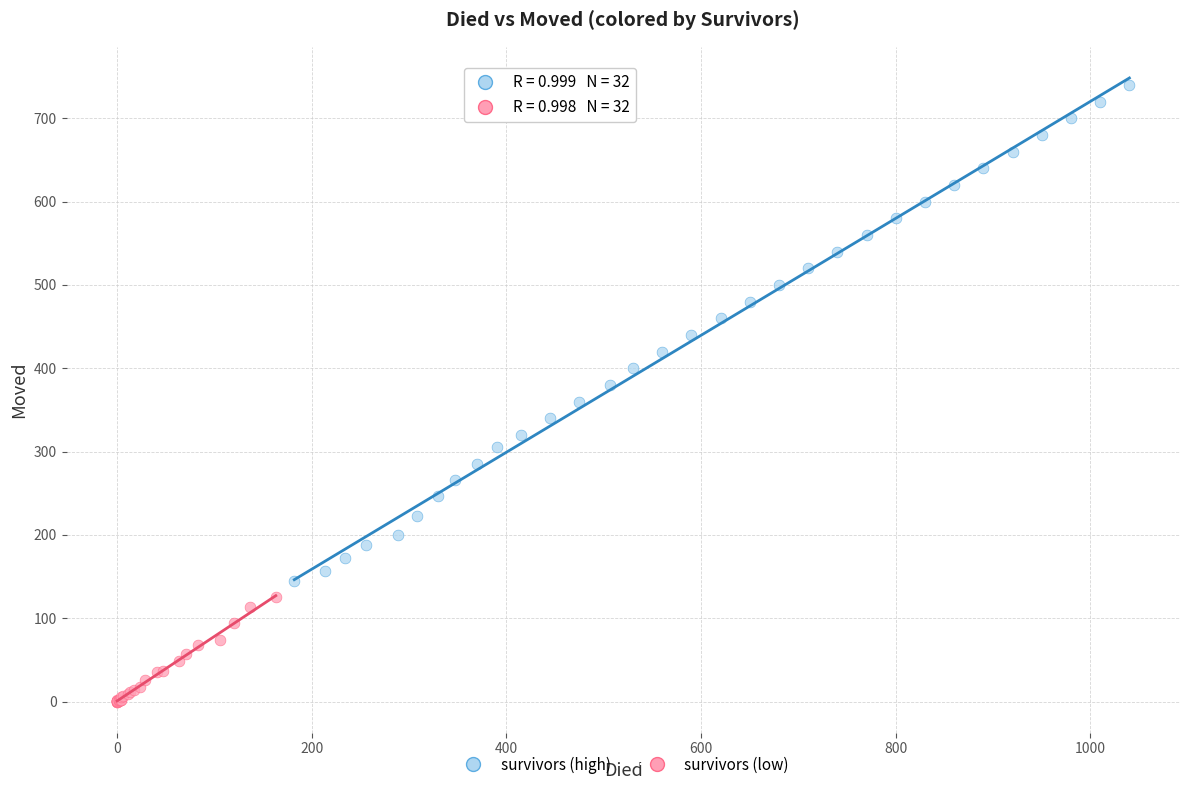

Which series has the largest Y range (max minus min)?

survivors (high)